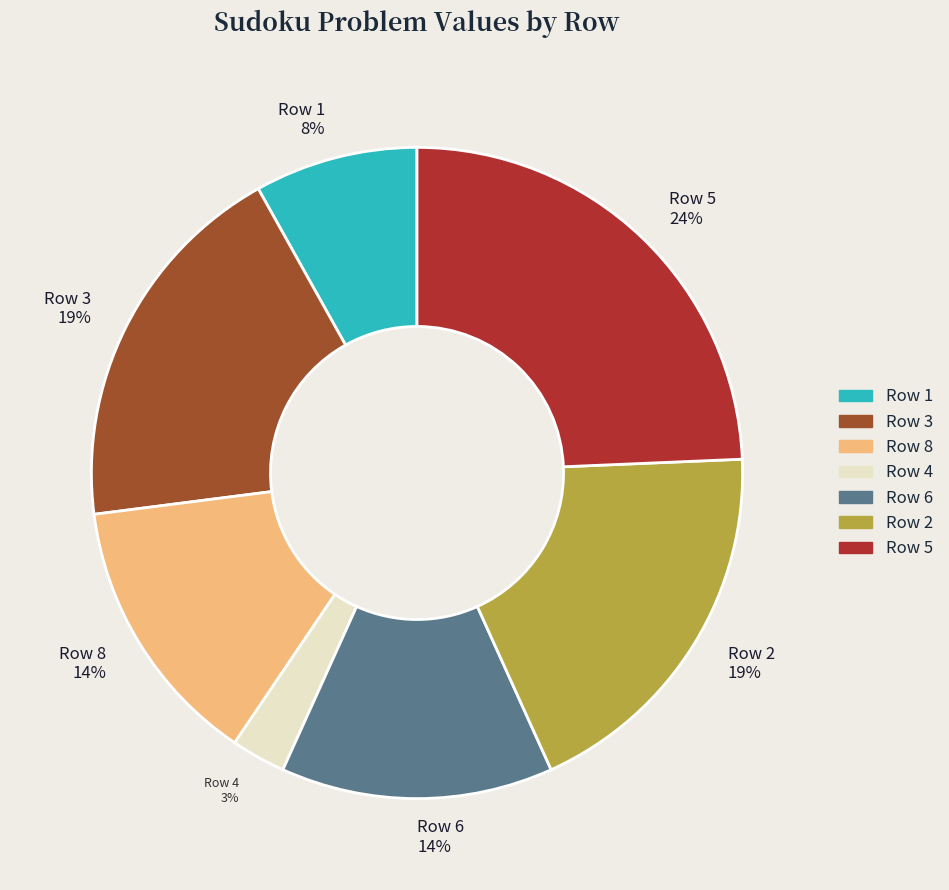

What is the ratio of the value at Row 4 to the value at Row 6?

0.2